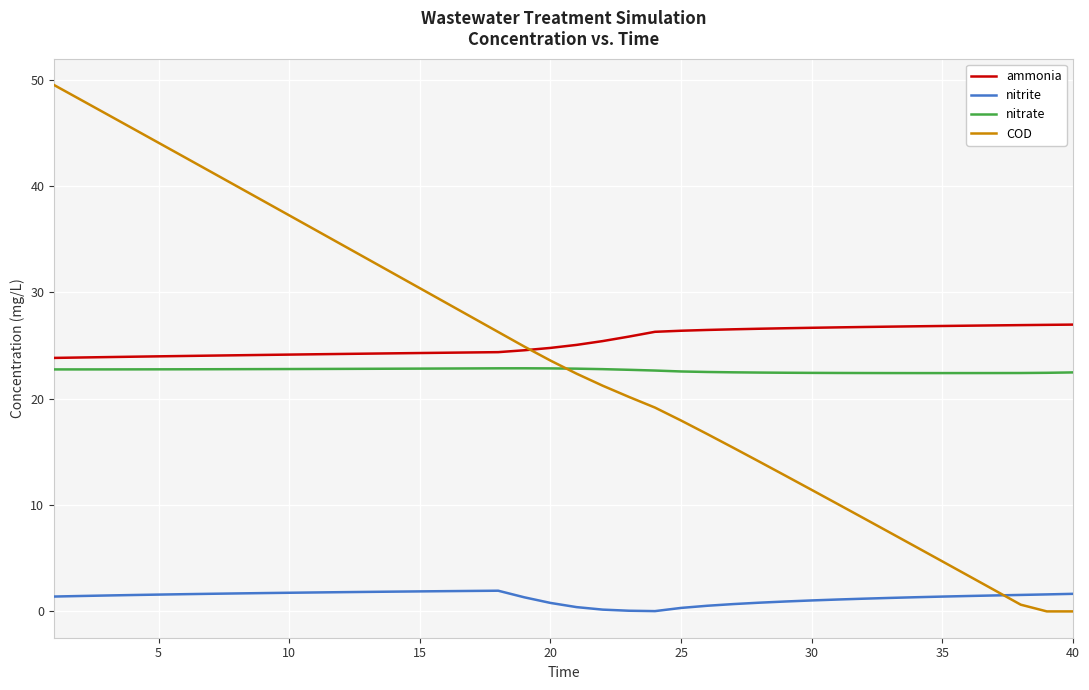

What is the lowest value of the nitrate series?

22.4